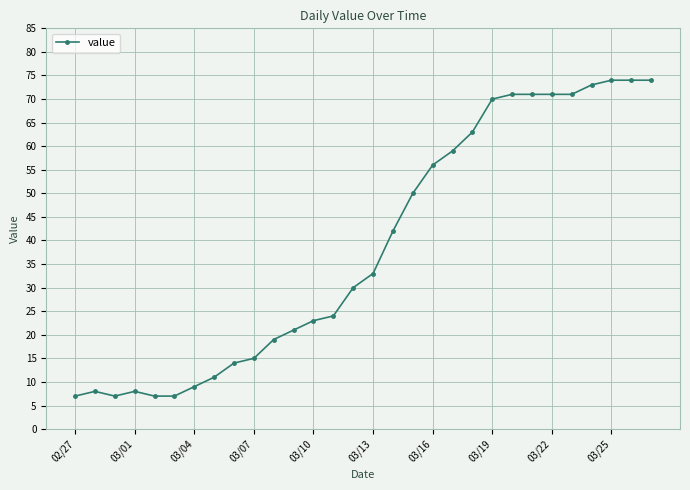

What is the value of the 15th point from the left?

30